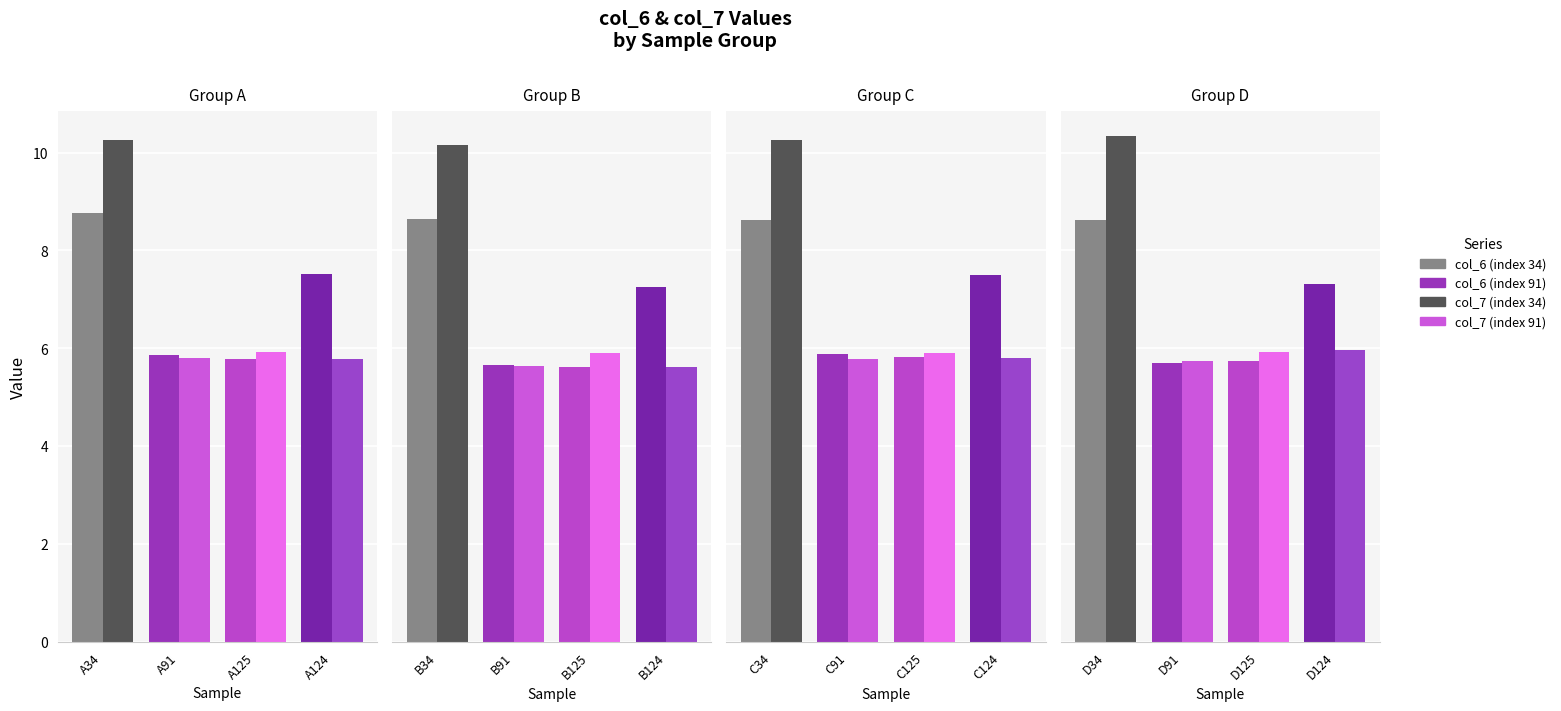

What is the difference between the maximum and minimum values in the col_6 series?

2.9